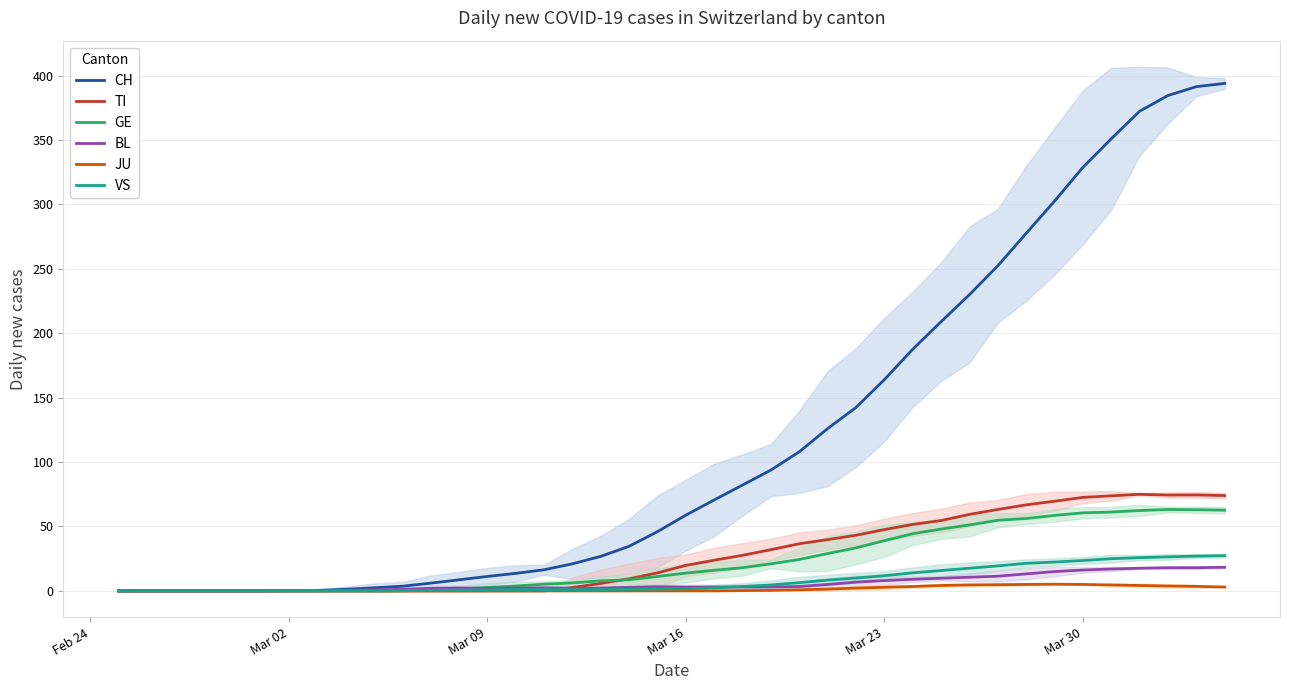

The TI series shows 19.8 at Mar 16. True or false?

True